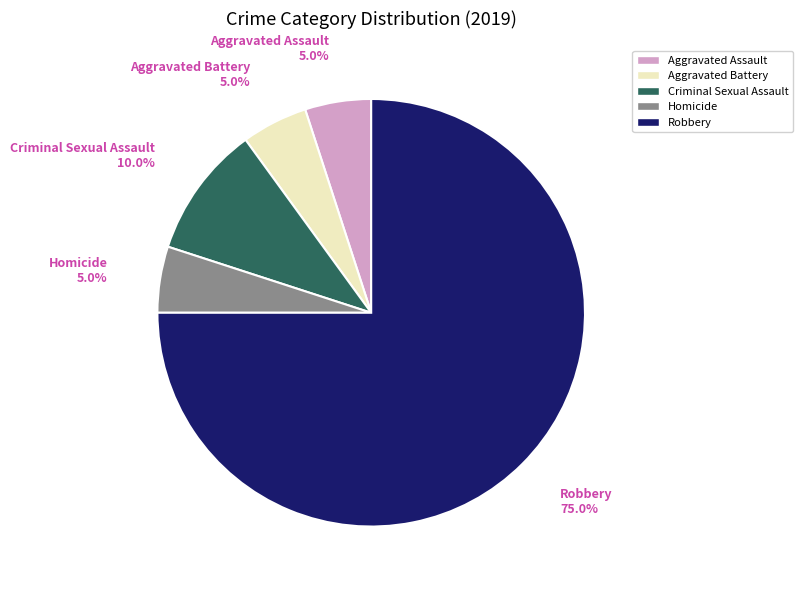

To the nearest percent, what is the difference between the Criminal Sexual Assault and Aggravated Battery slice percentages?

5%